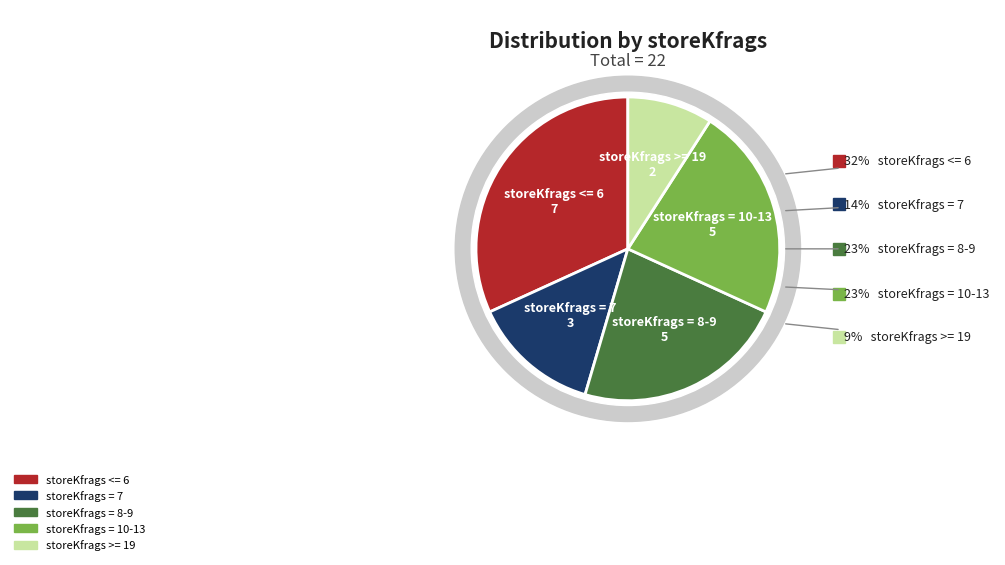

To the nearest percent, what is the difference between the storeKfrags = 10-13 and storeKfrags >= 19 slice percentages?

14%